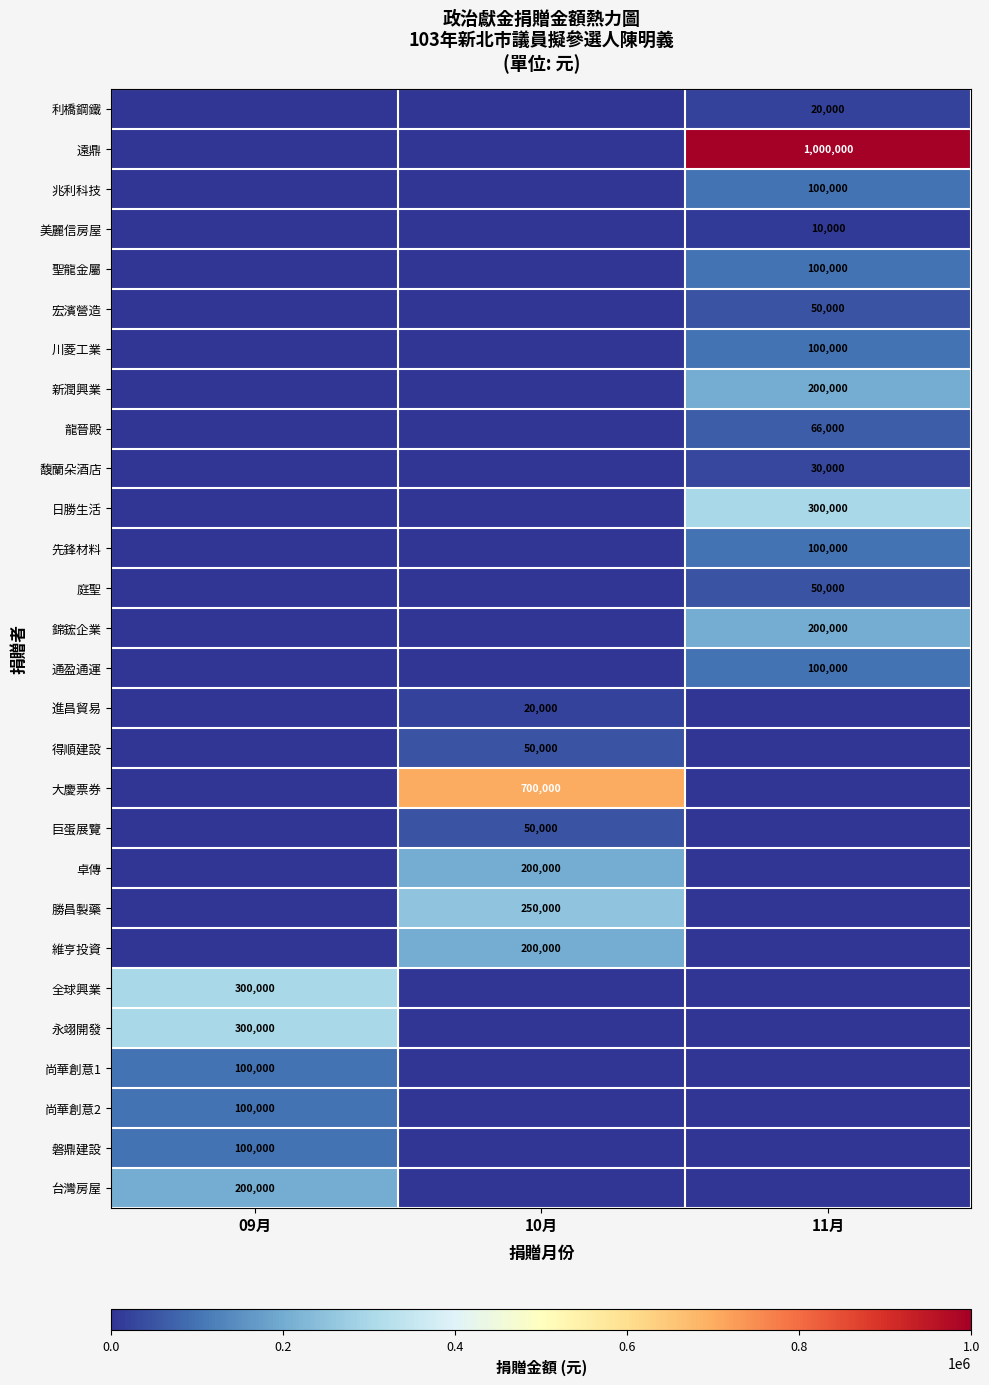

At which category is the sum across all series the highest?

11月